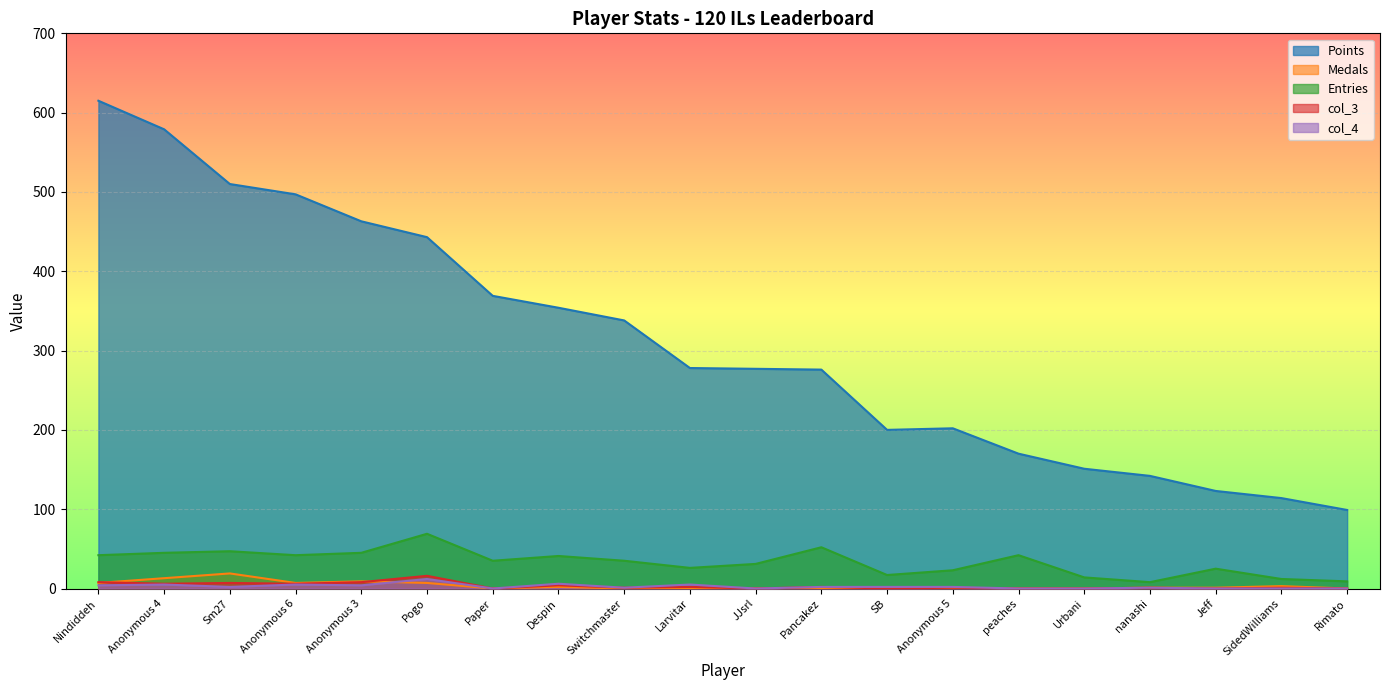

At which category is the sum across all series the highest?

Nindiddeh